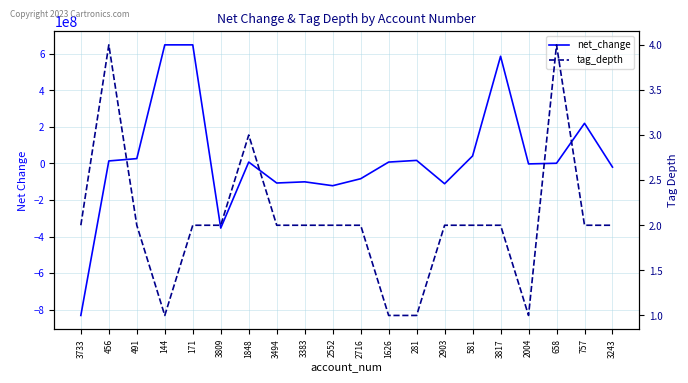

Rank the series by their average value, from highest to lowest.

net_change, tag_depth